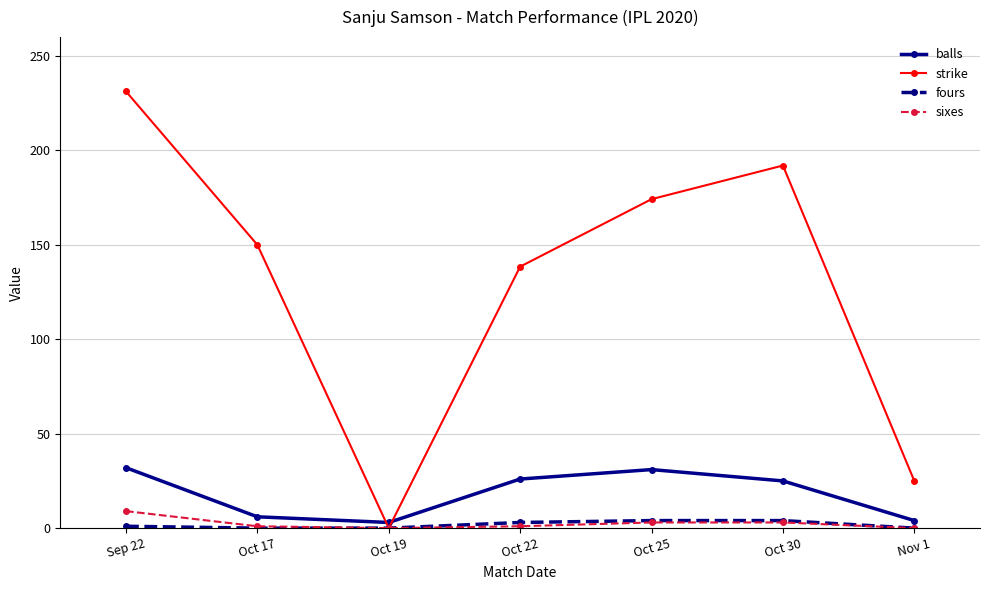

Between Oct 30 and Nov 1, which series saw the biggest shift?

strike